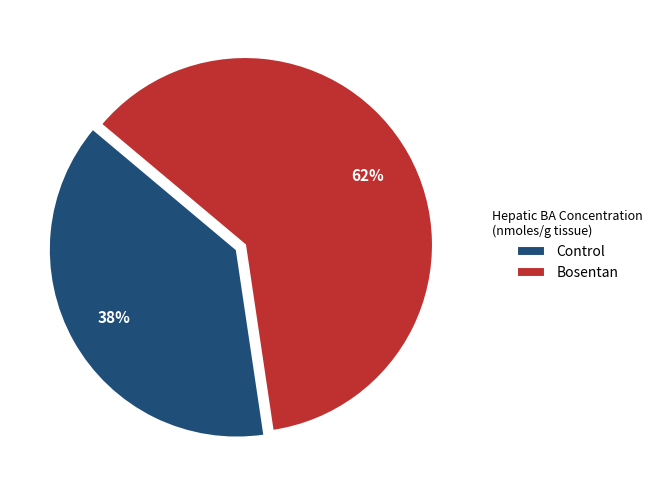

To the nearest percent, what is the combined percentage of Bosentan and Control?

100%